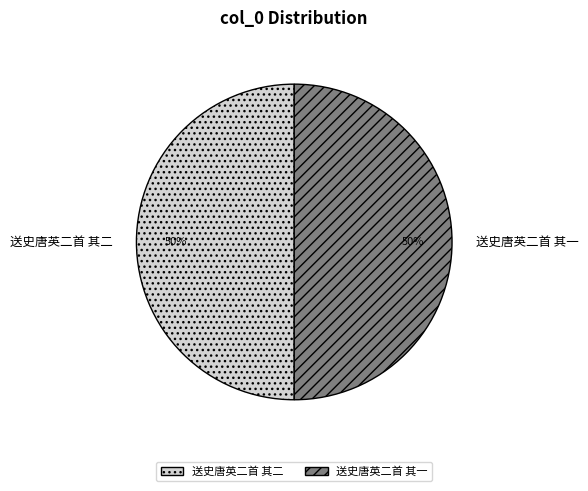

To the nearest percent, what is the combined percentage of 送史唐英二首 其一 and 送史唐英二首 其二?

100%